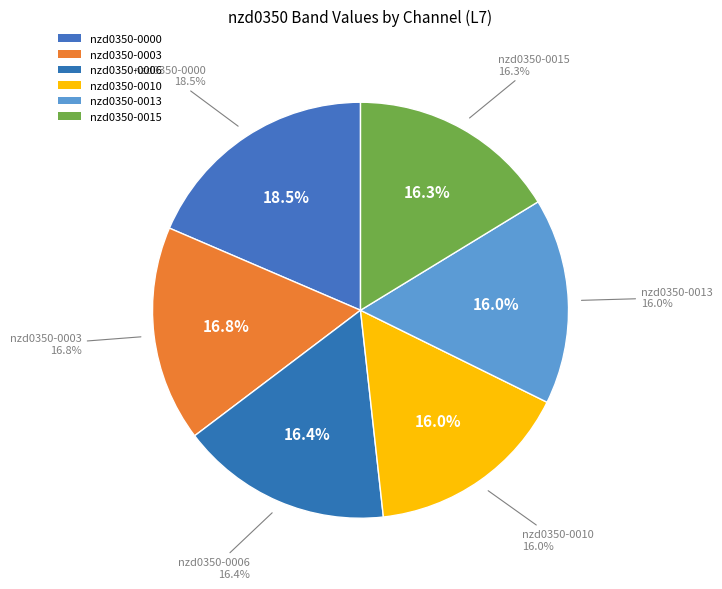

Is it true that 31 is 16% of the pie?

False